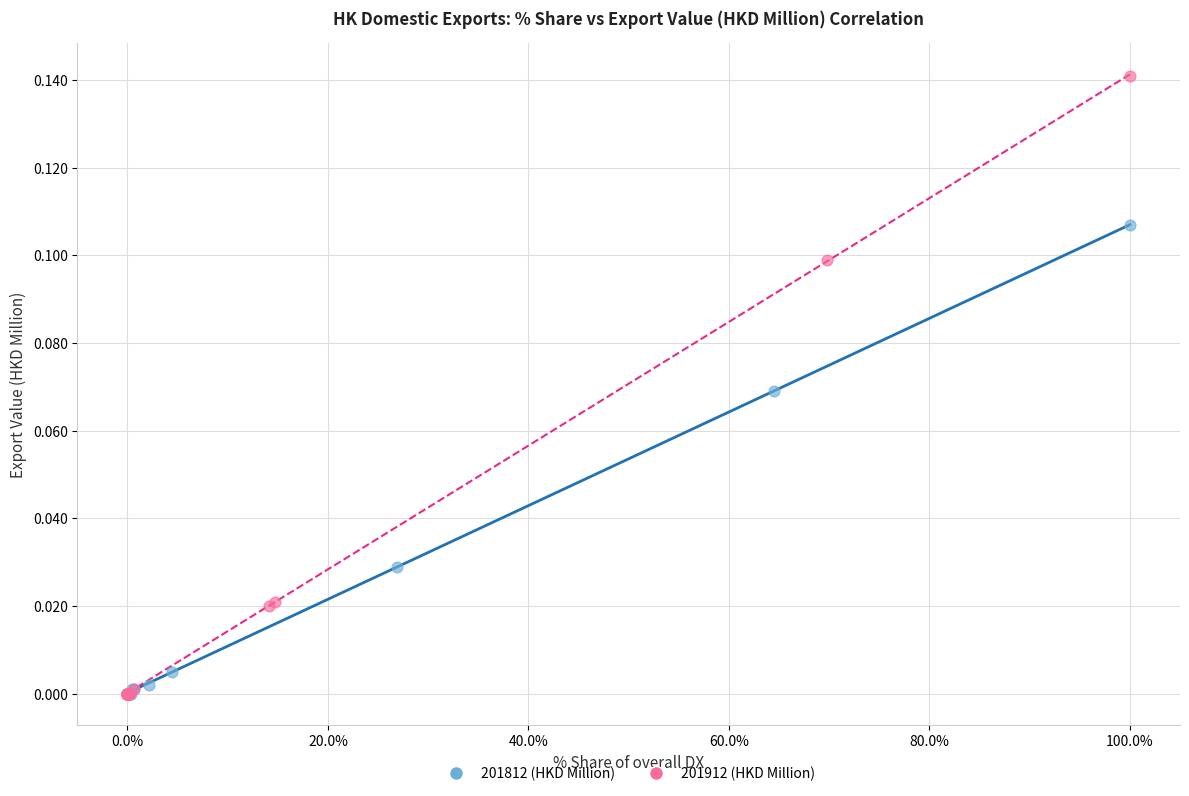

Which series reaches the maximum Y coordinate?

201912 (HKD Million)